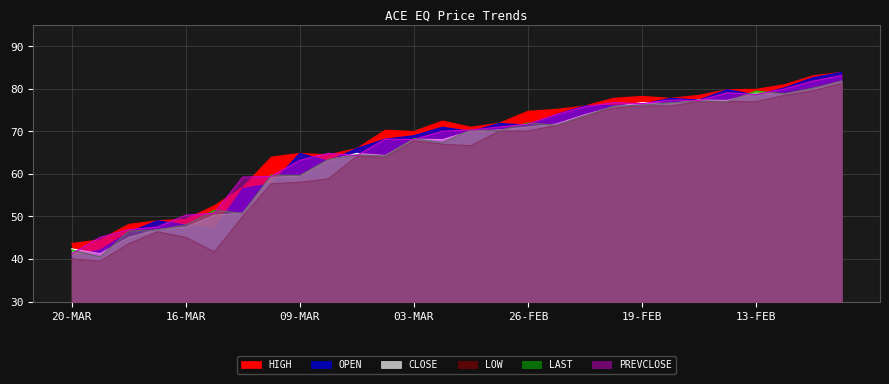

At 02-MAR, list the series in order from largest to smallest.

HIGH, OPEN, PREVCLOSE, CLOSE, LAST, LOW